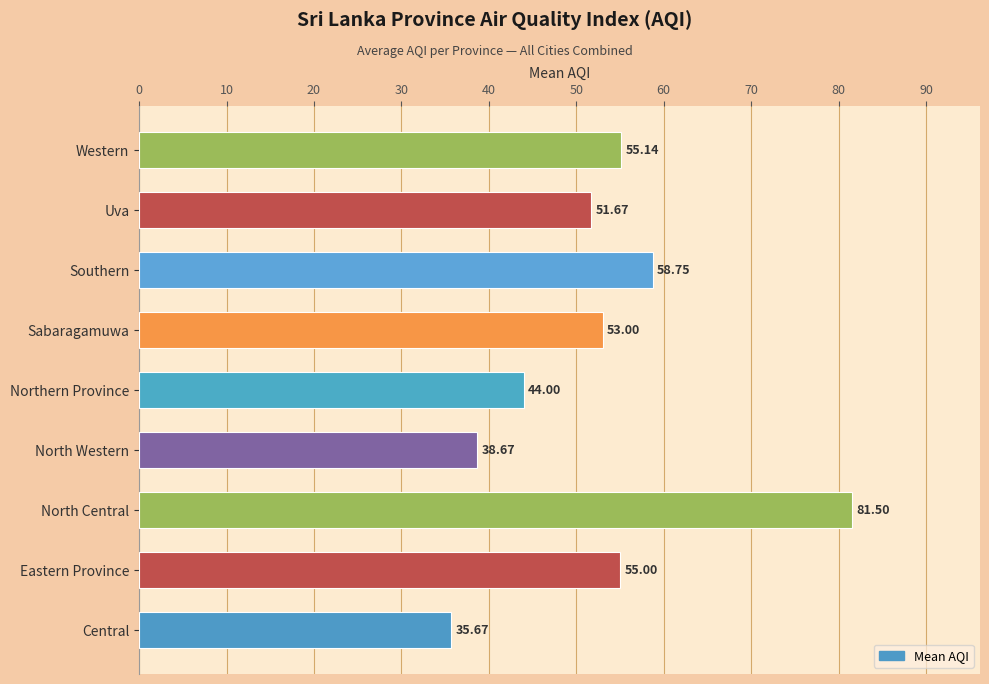

What is the ratio of the value at Sabaragamuwa to the value at North Western?

1.4